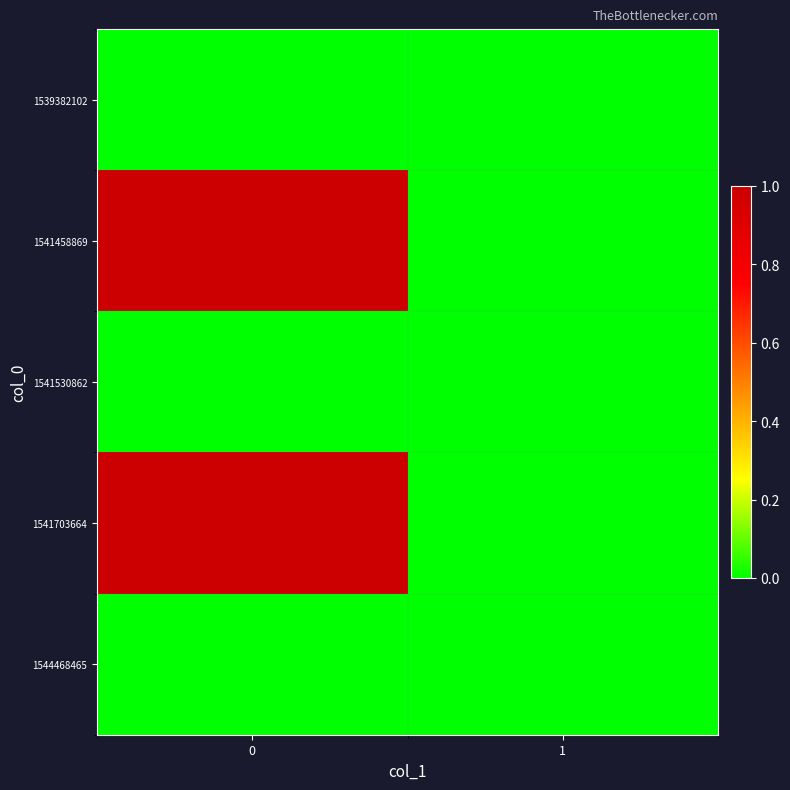

What is the spread (max minus min) of values at 0?

1